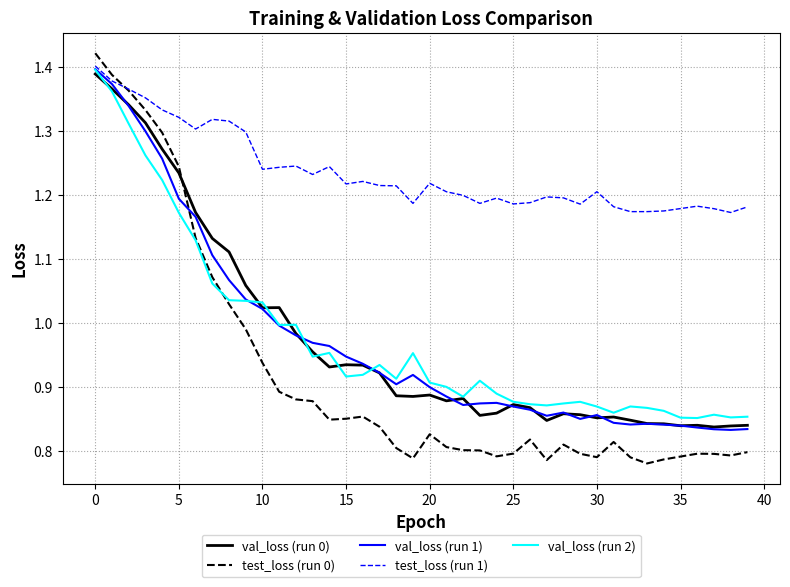

True or false: test_loss (run 0) and val_loss (run 1) cross at least once.

True